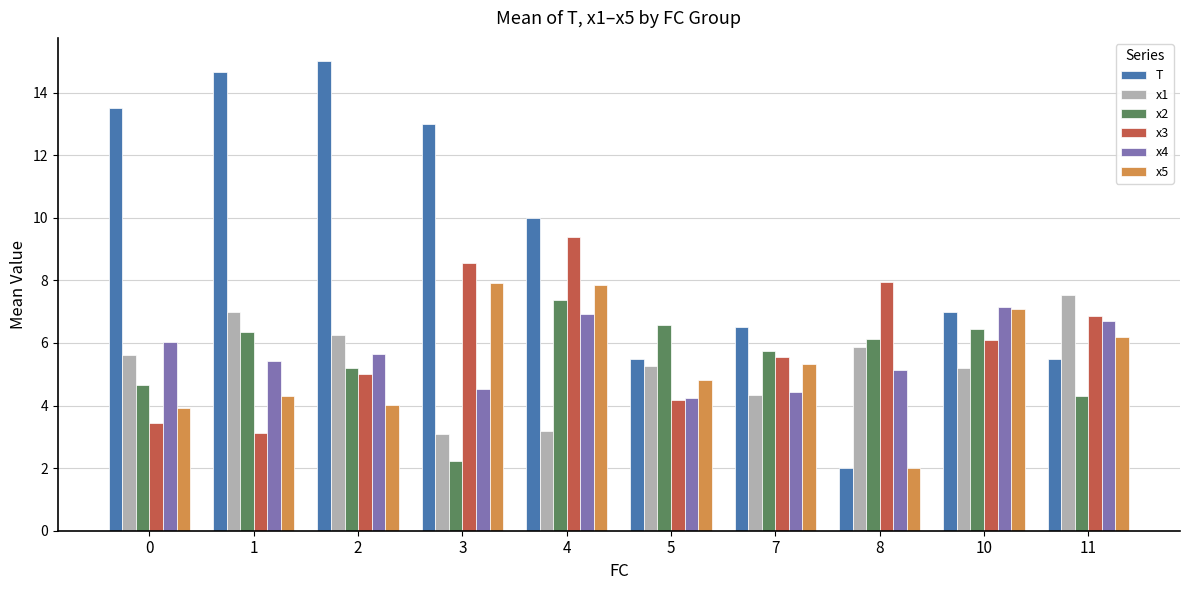

How many distinct data groups are displayed?

6